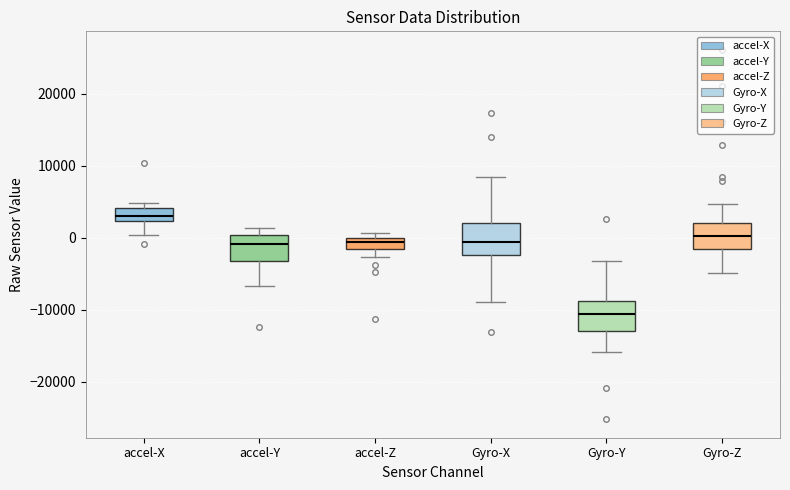

Which box has the highest median line?

accel-X